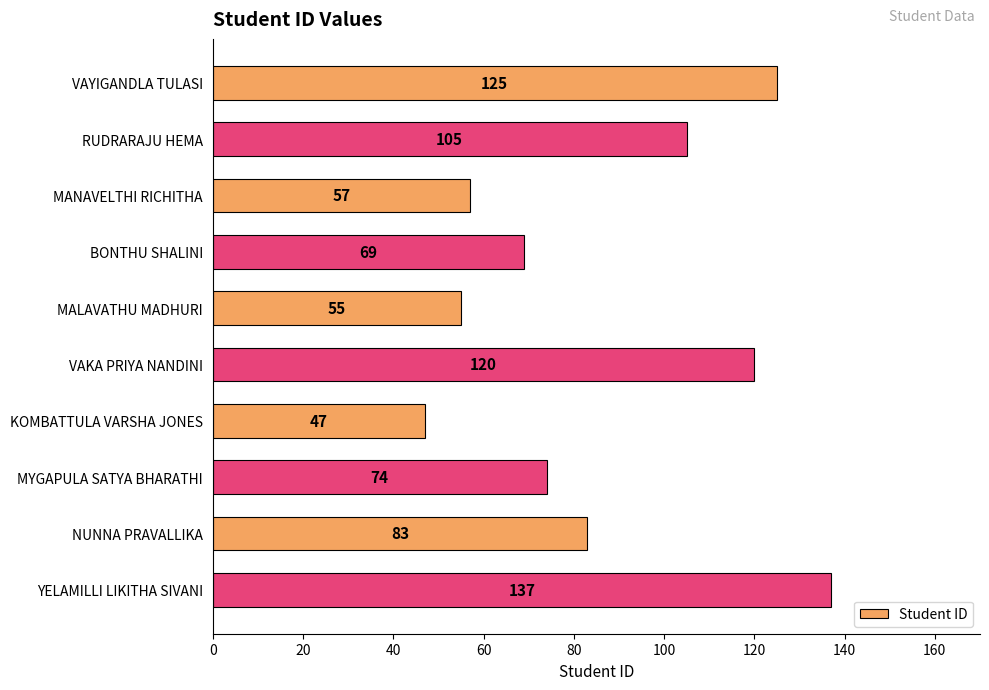

Approximately how many times larger is the value at MANAVELTHI RICHITHA compared to MYGAPULA SATYA BHARATHI?

0.8